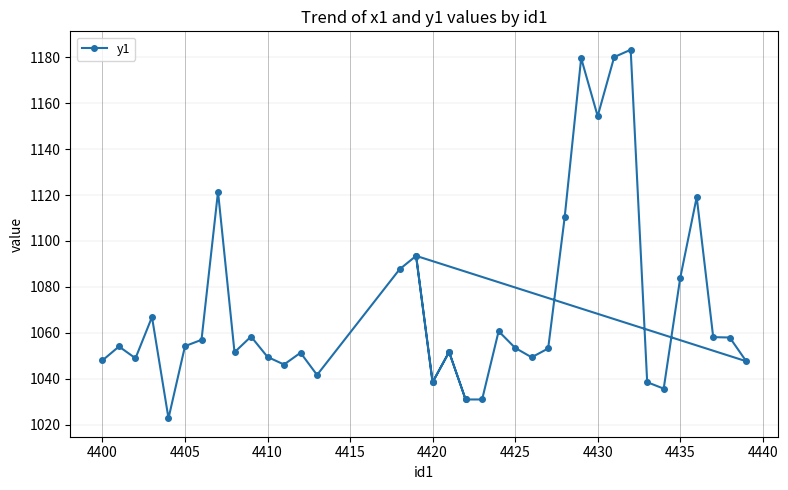

The chart shows a value of 1876.5 at 38. True or false?

False